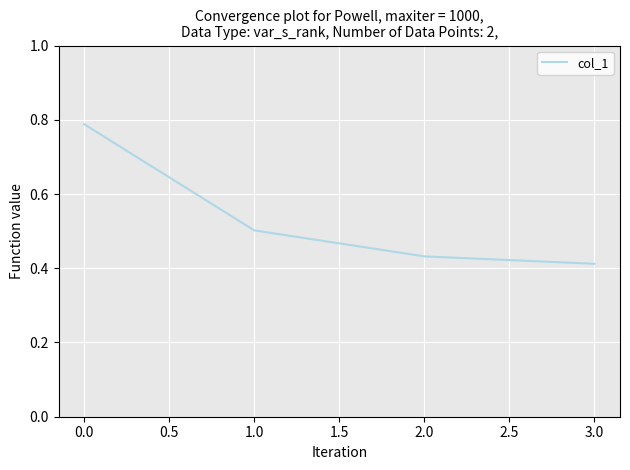

Is it true that the value at 1.0 is 0.3?

False